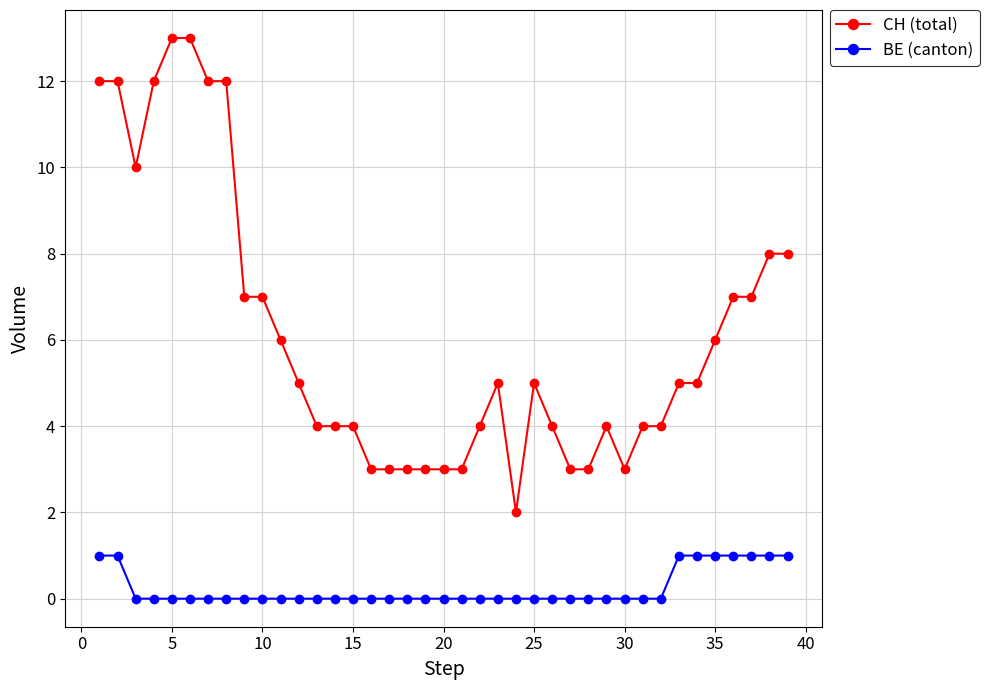

True or false: CH (total) and BE (canton) cross at least once.

False